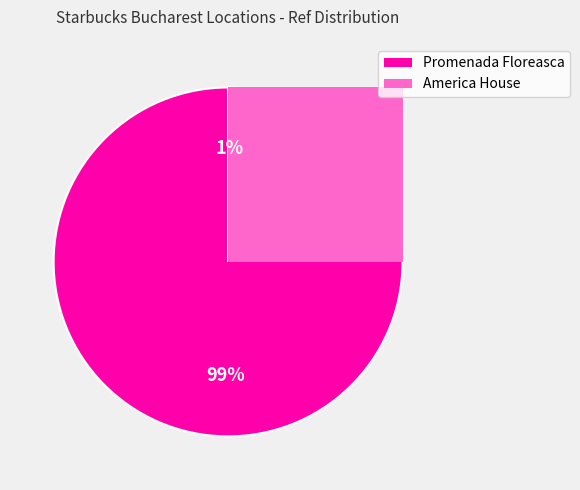

How many segments does this pie chart have?

2